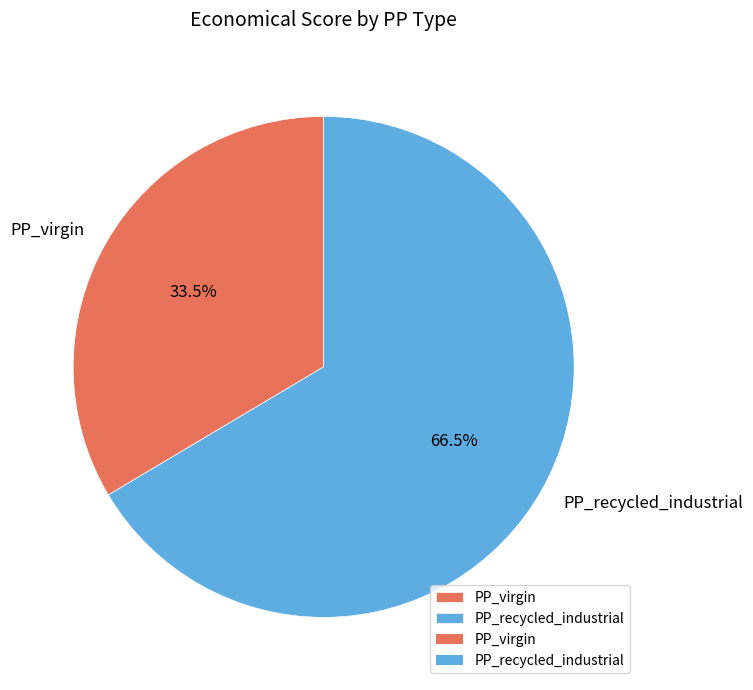

Do PP_recycled_industrial and PP_virgin together represent more than half of the pie?

Yes